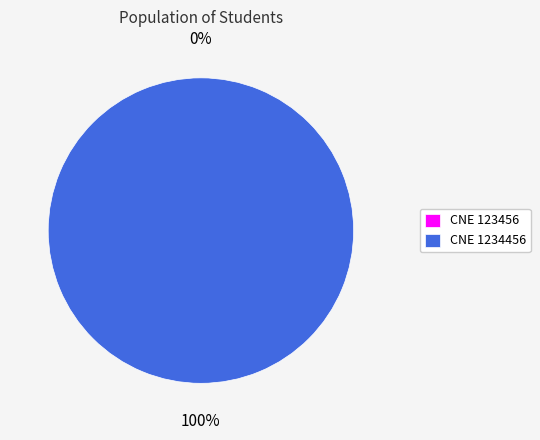

Rank the categories by value from lowest to highest.

123456, 1234456